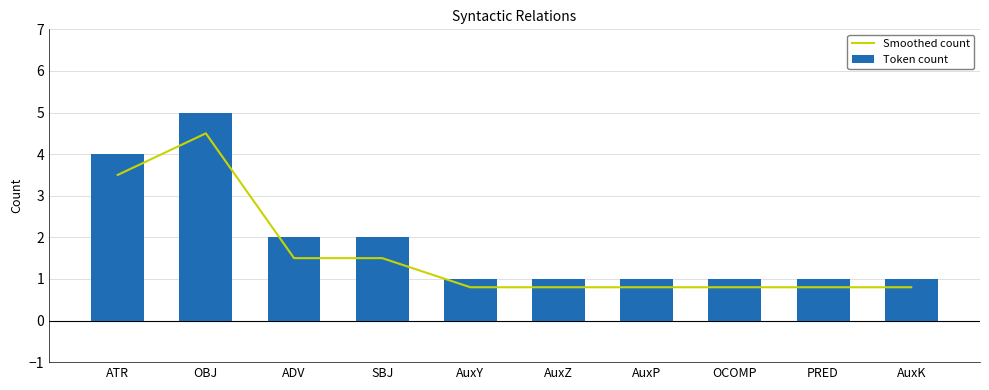

Which label corresponds to the largest value in the chart?

OBJ